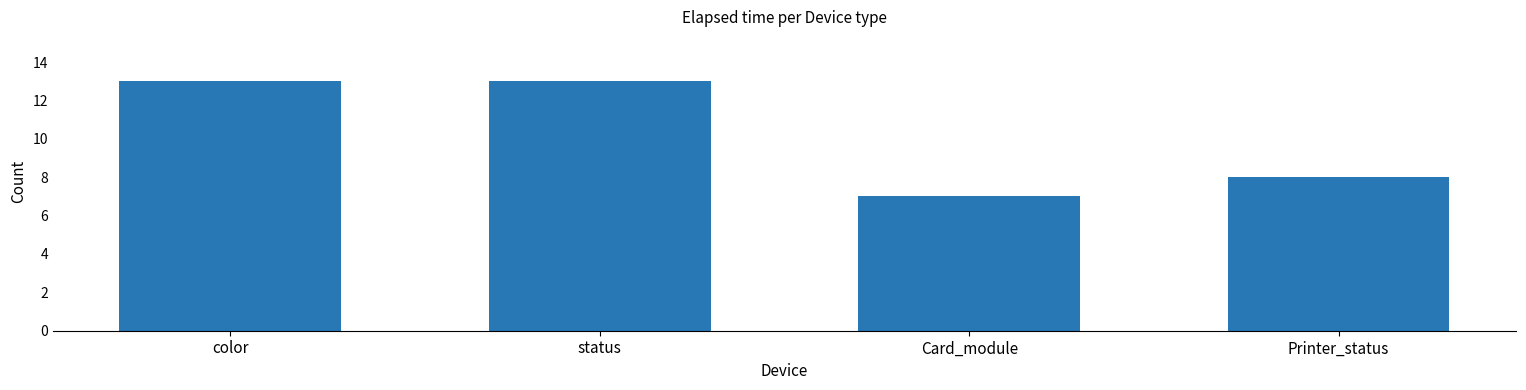

The value at status is 4. True or false?

False